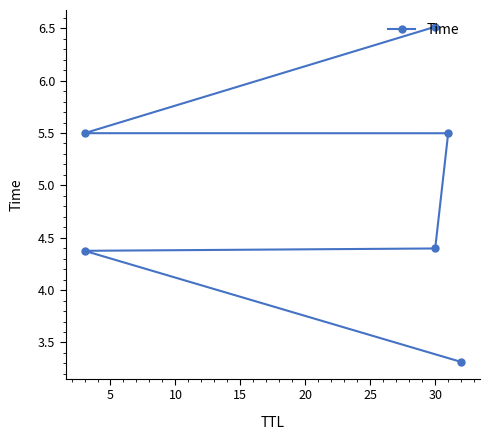

What is the value of the 2nd point from the left?

4.4